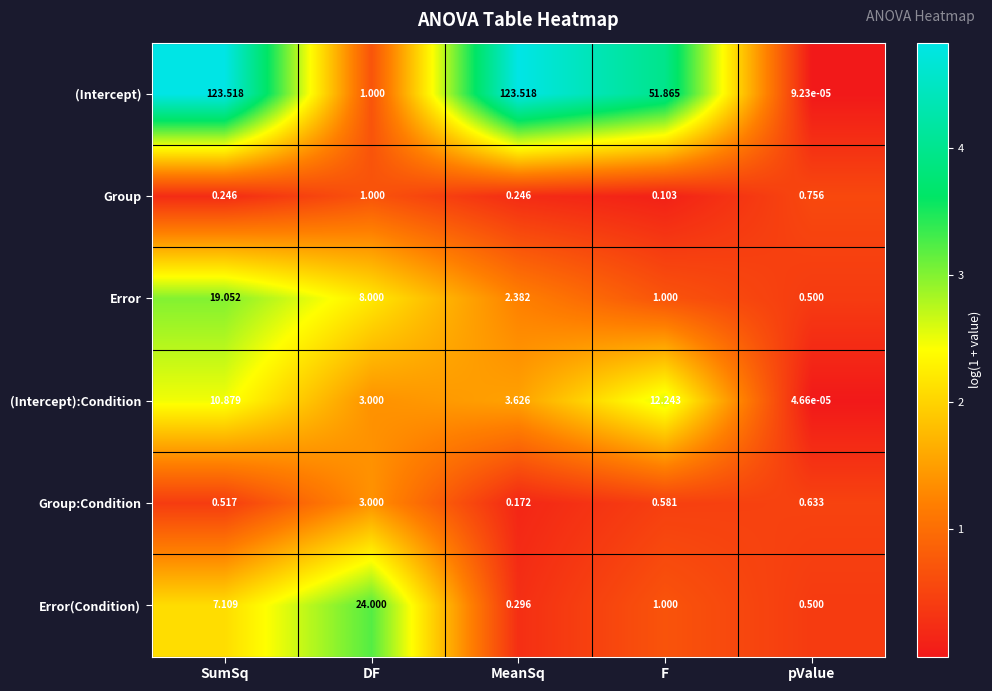

Rank the series by their maximum value, from lowest to highest.

Group, Group:Condition, (Intercept):Condition, Error, Error(Condition), (Intercept)